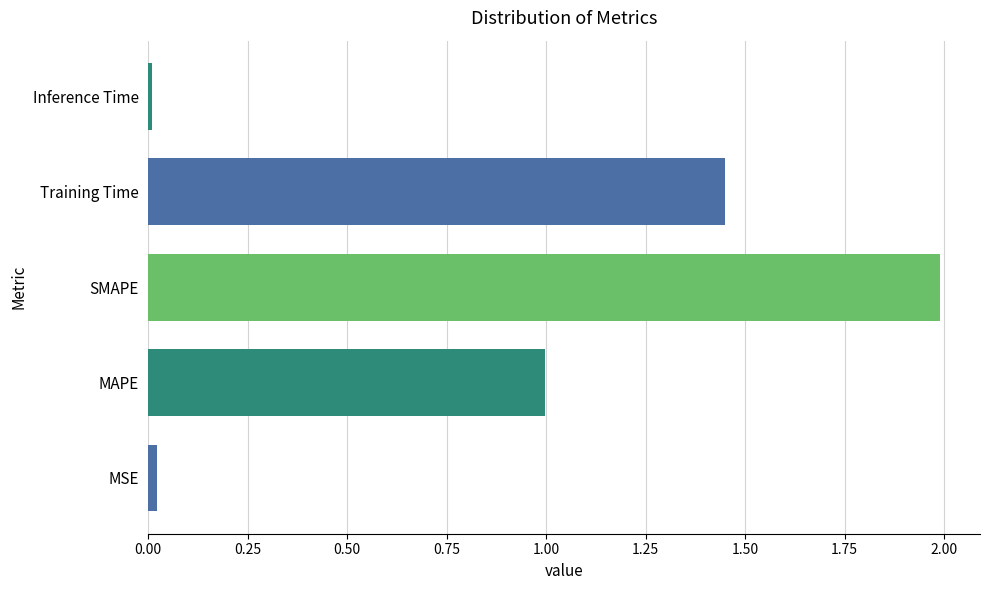

Between MSE and MAPE, which is larger?

MAPE